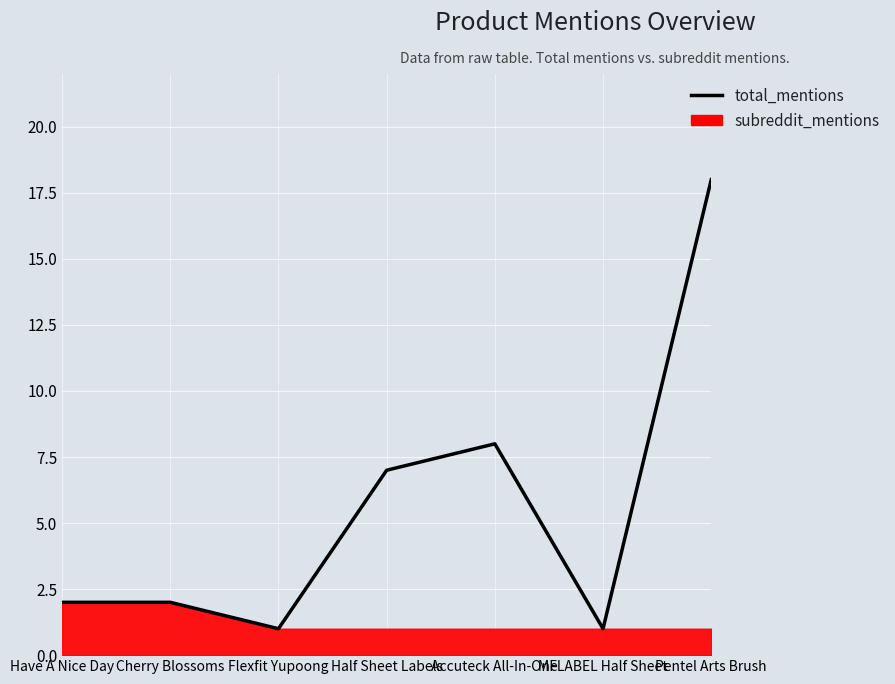

Between Flexfit Yupoong and Cherry Blossoms, which is larger?

Cherry Blossoms